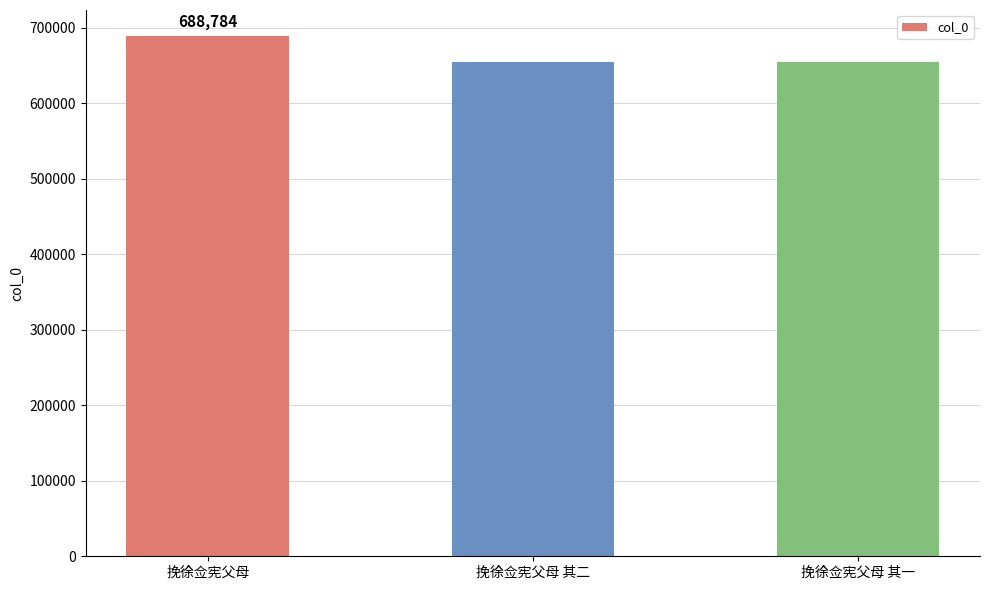

How many bars are there in total?

3